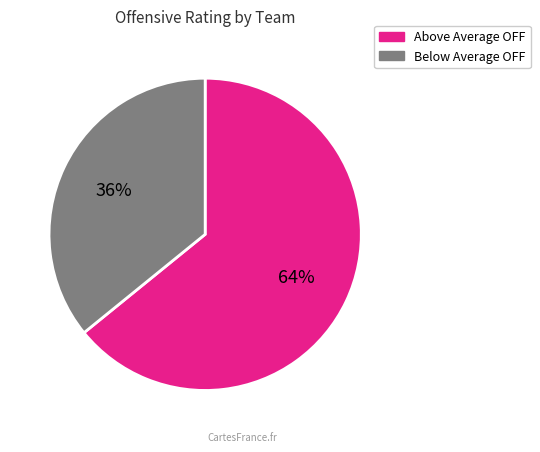

To the nearest percent, what is the difference between the largest and smallest slice percentages?

28%